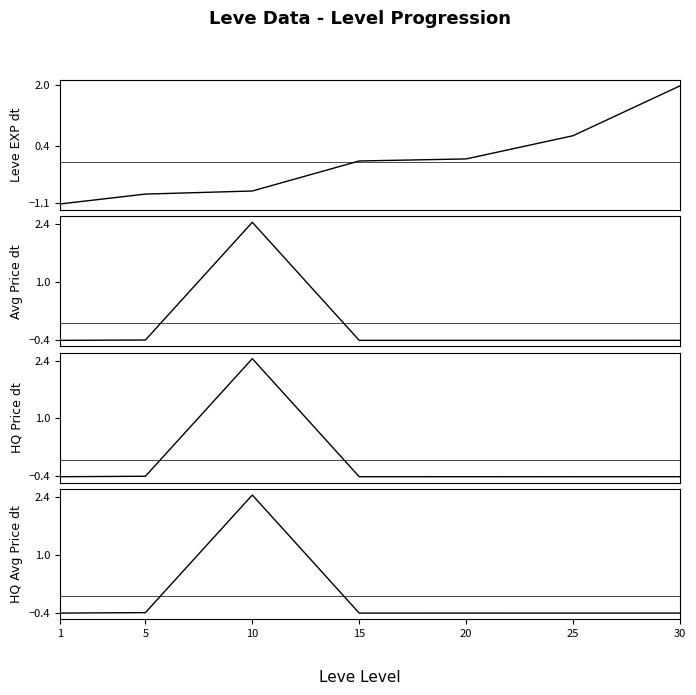

What is the difference between the highest and lowest values at 1?

0.7